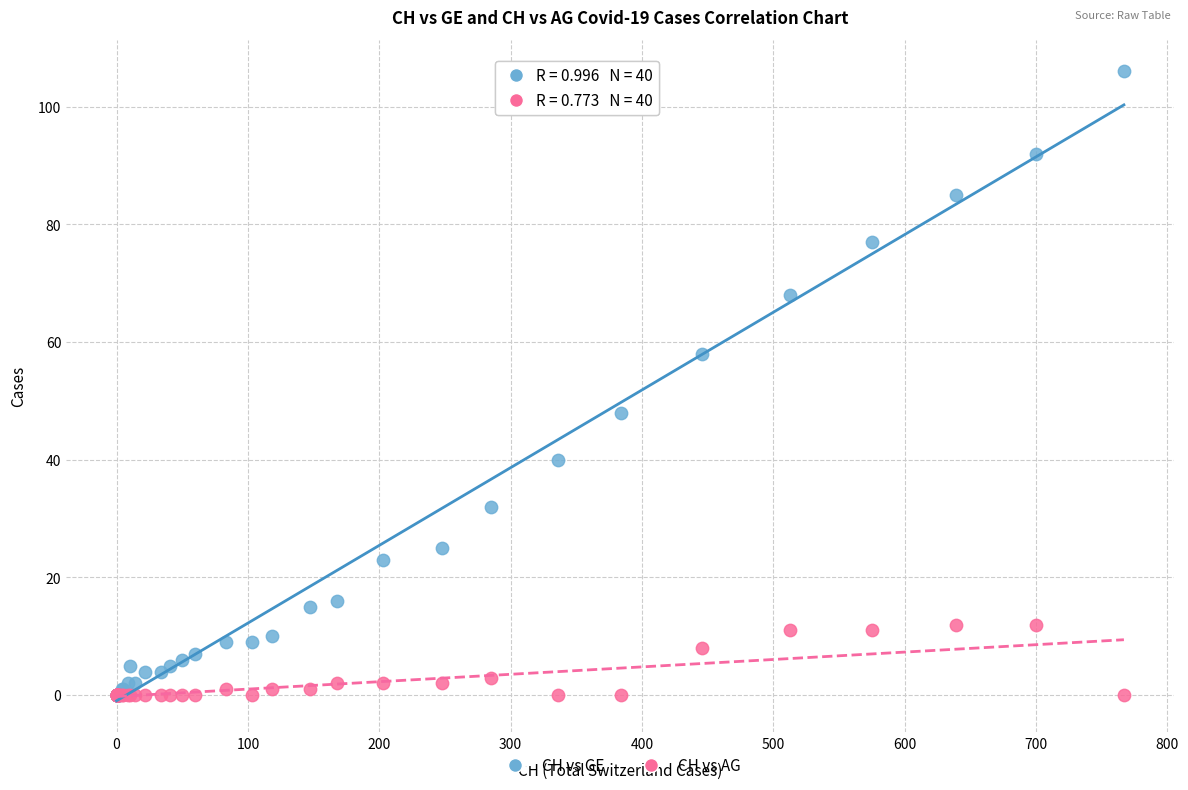

What are all the series names shown in the legend?

CH vs GE, CH vs AG